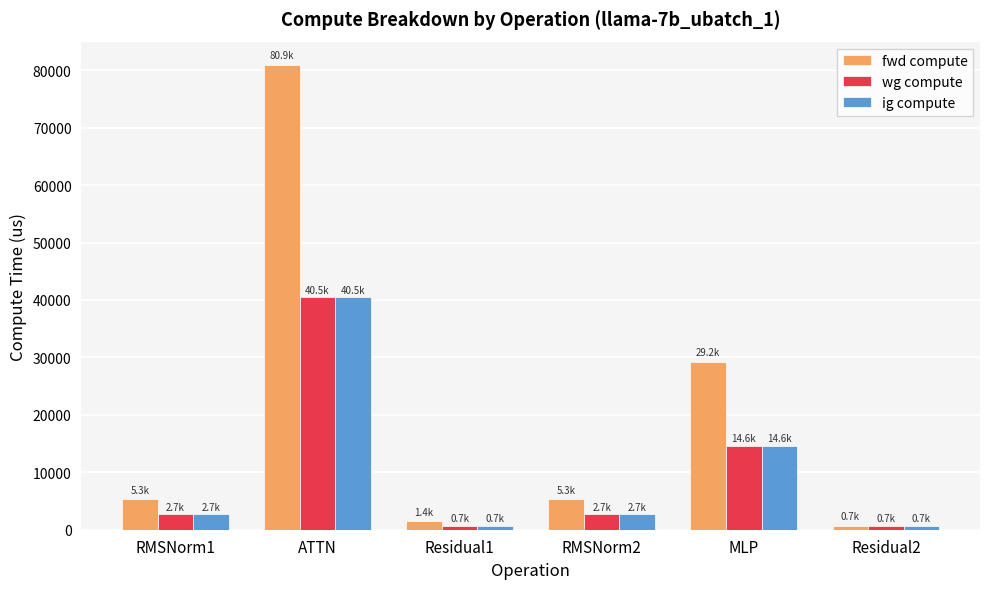

What position from the right is Residual2?

1